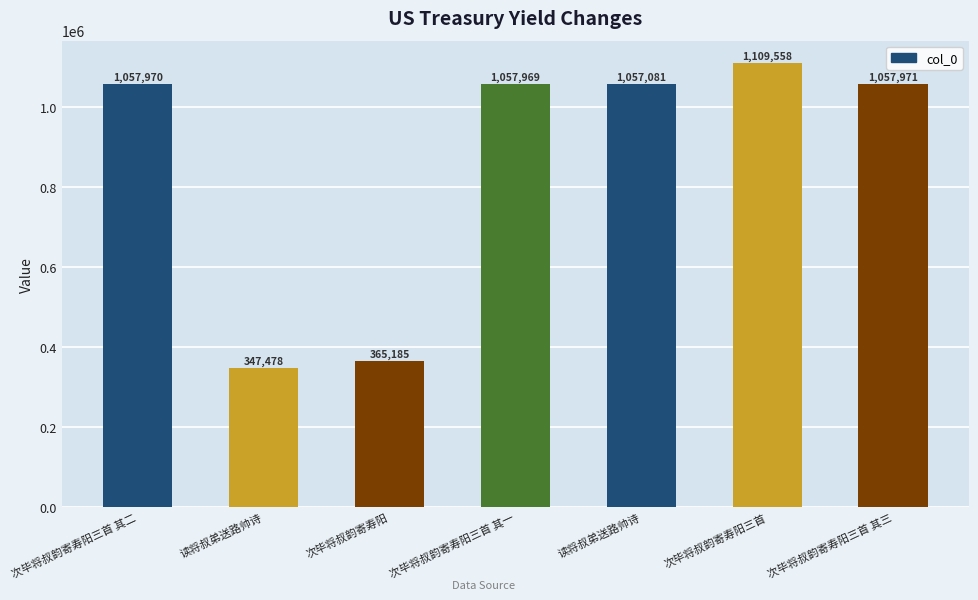

What is the label of the 3rd bar from the left?

次毕将叔韵寄寿阳